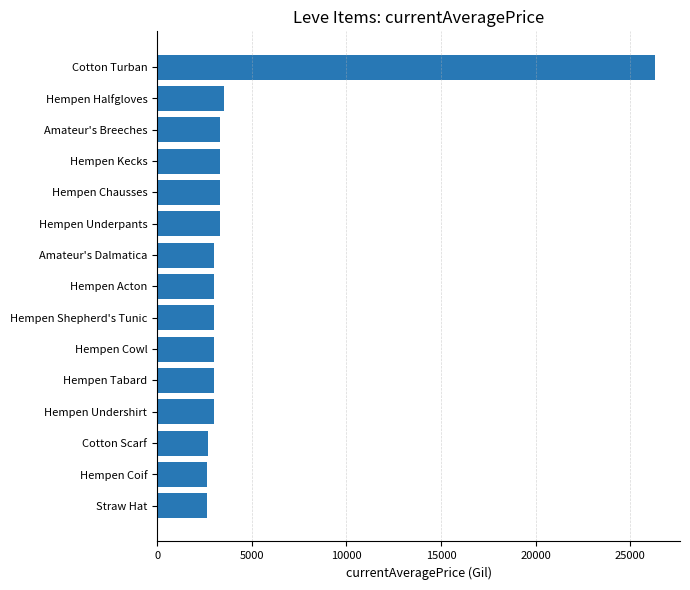

Are the bars grouped side by side (vs. stacked)?

No